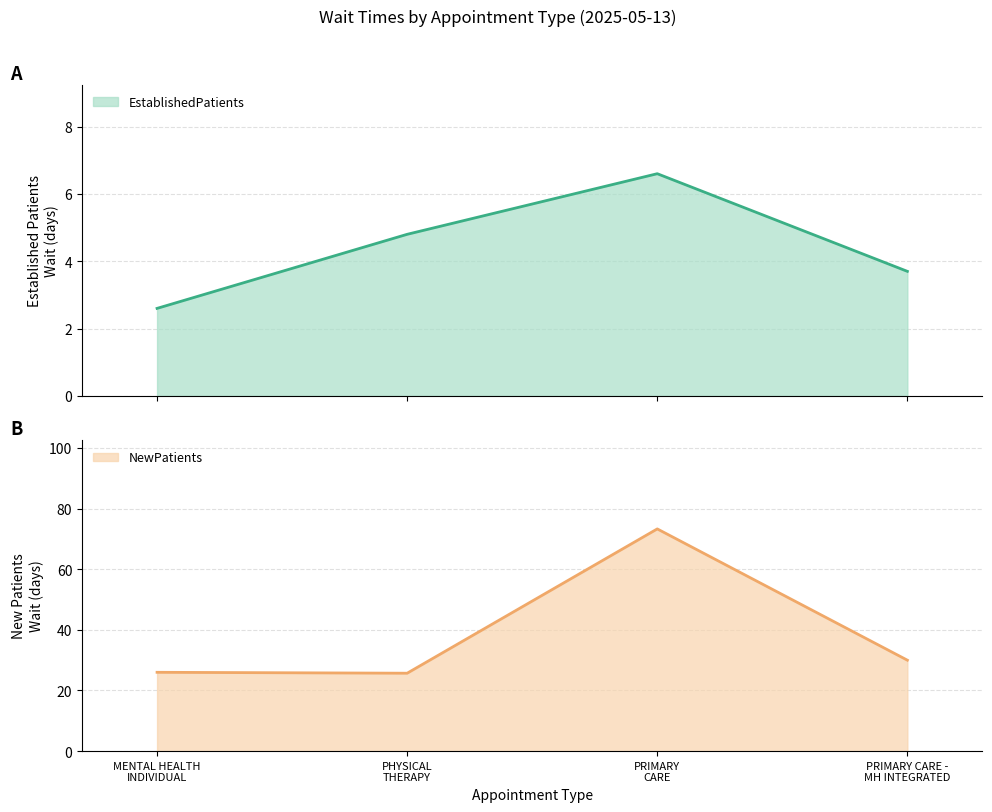

What is the difference between the EstablishedPatients values at PRIMARY CARE and PRIMARY CARE - MH INTEGRATED?

2.9